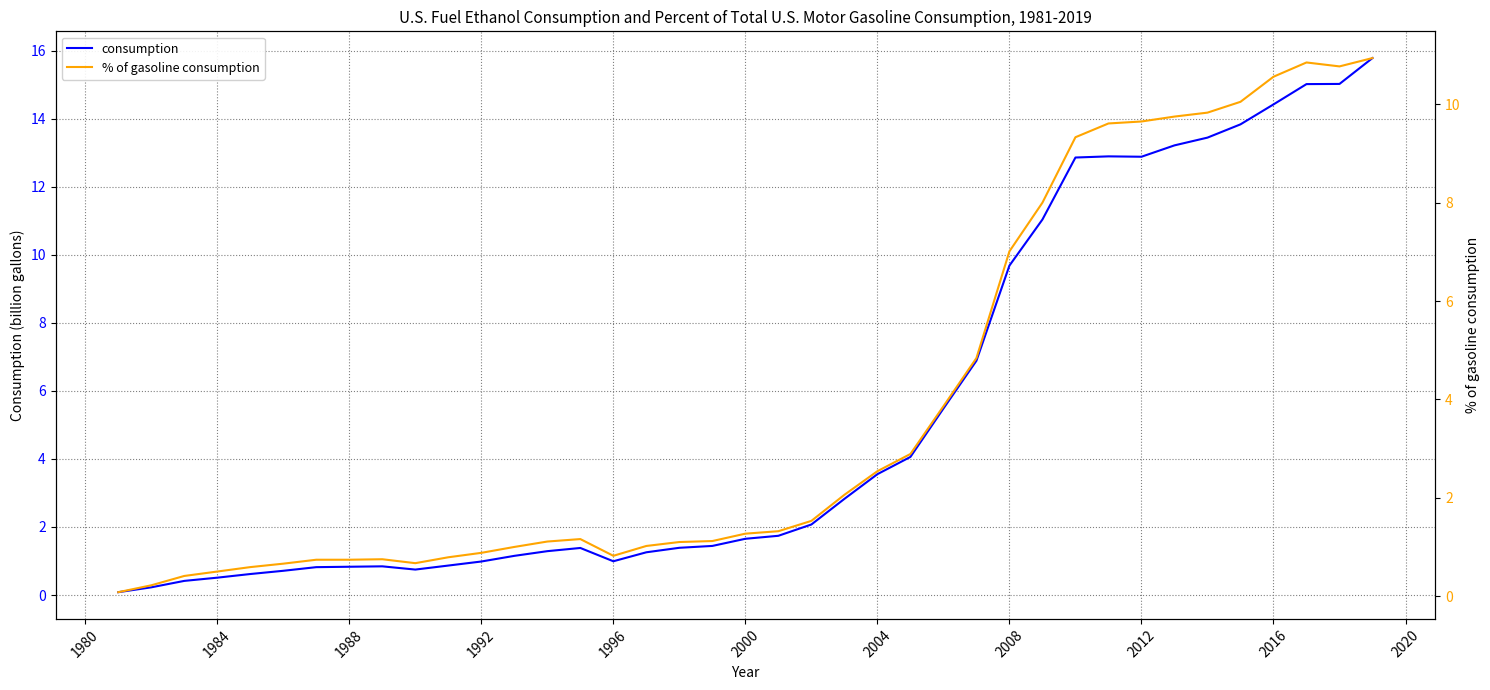

Reading left to right, transcribe all the data shown in this chart.

consumption: 0.1	0.2	0.4	0.5	0.6	0.7	0.8	0.8	0.8	0.7	0.9	1.0	1.2	1.3	1.4	1.0	1.3	1.4	1.4	1.7	1.7	2.1	2.8	3.6	4.1	5.5	6.9	9.7	11.0	12.9	12.9	12.9	13.2	13.4	13.8	14.4	15.0	15.0	15.8
% of gasoline consumption: 0.1	0.2	0.4	0.5	0.6	0.7	0.7	0.7	0.8	0.7	0.8	0.9	1.0	1.1	1.2	0.8	1.0	1.1	1.1	1.3	1.3	1.5	2.1	2.5	2.9	3.9	4.8	7.0	8.0	9.3	9.6	9.7	9.8	9.8	10.1	10.6	10.8	10.8	10.9